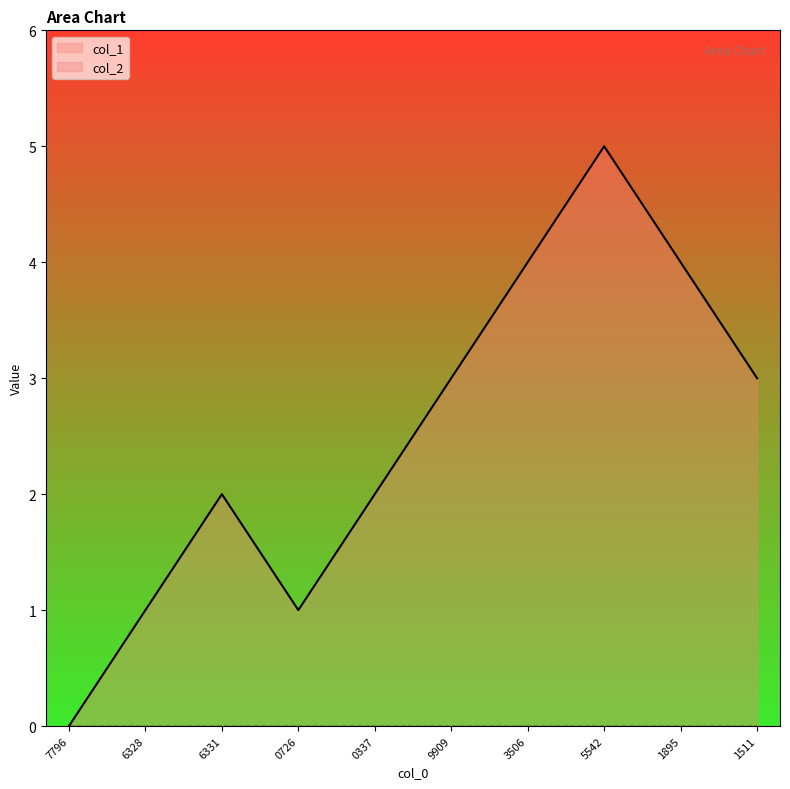

What position from the right is 9909?

5